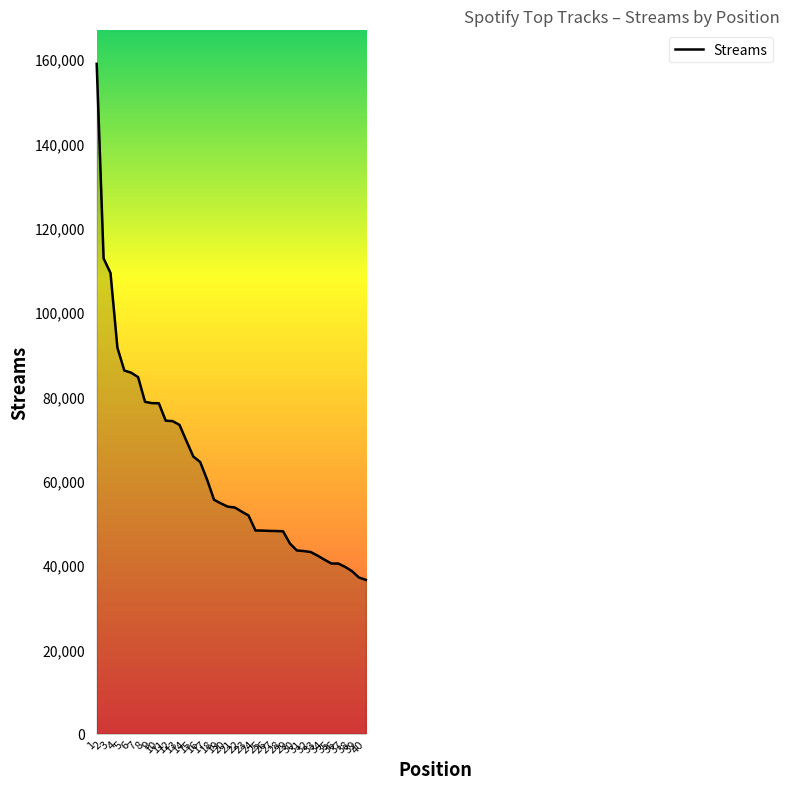

Count the number of categories in the chart.

40